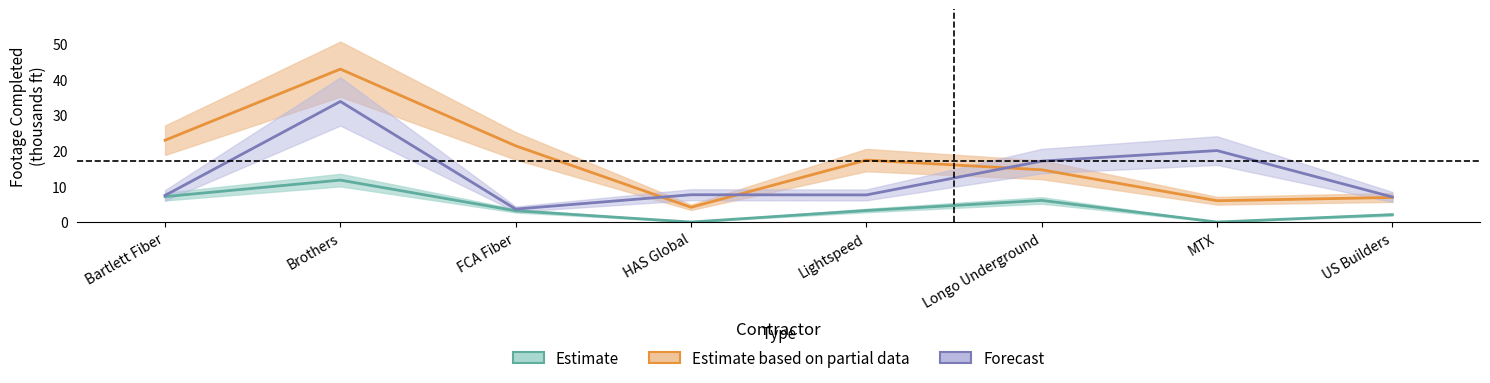

What is the label of the 1st point from the right?

US Builders